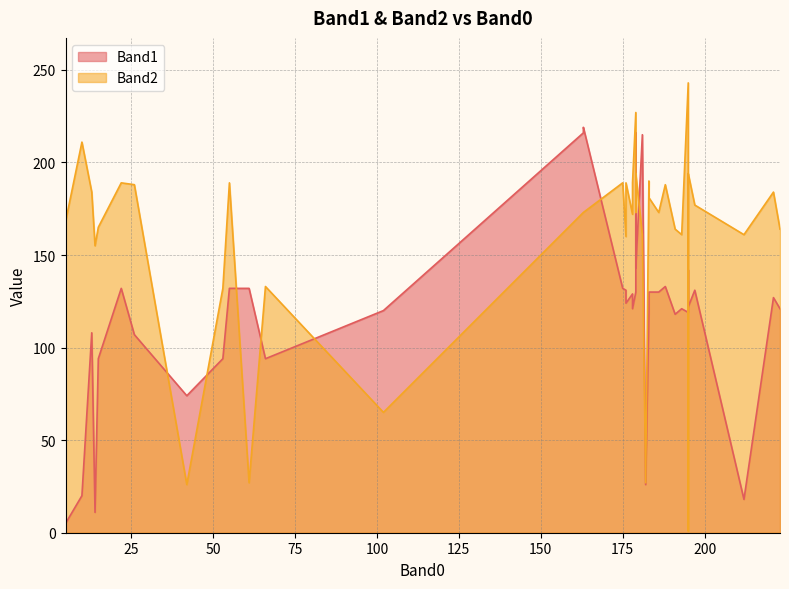

Rank the series by their average value, from lowest to highest.

Band1, Band2